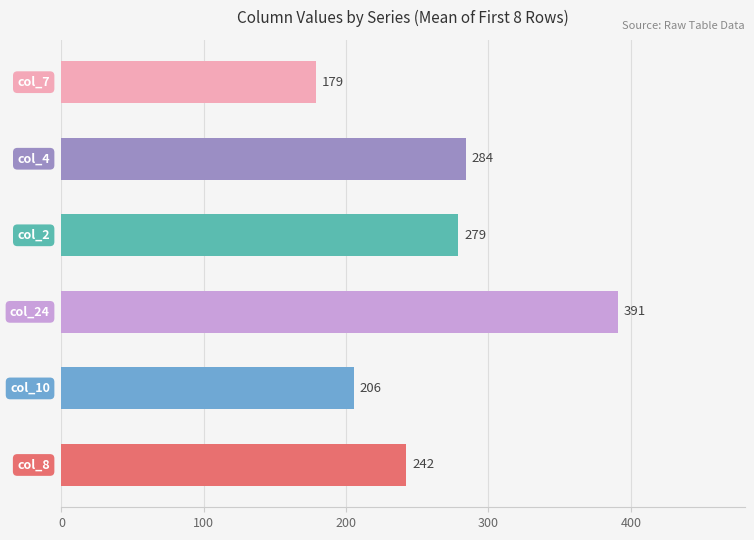

Count the number of categories in the chart.

6